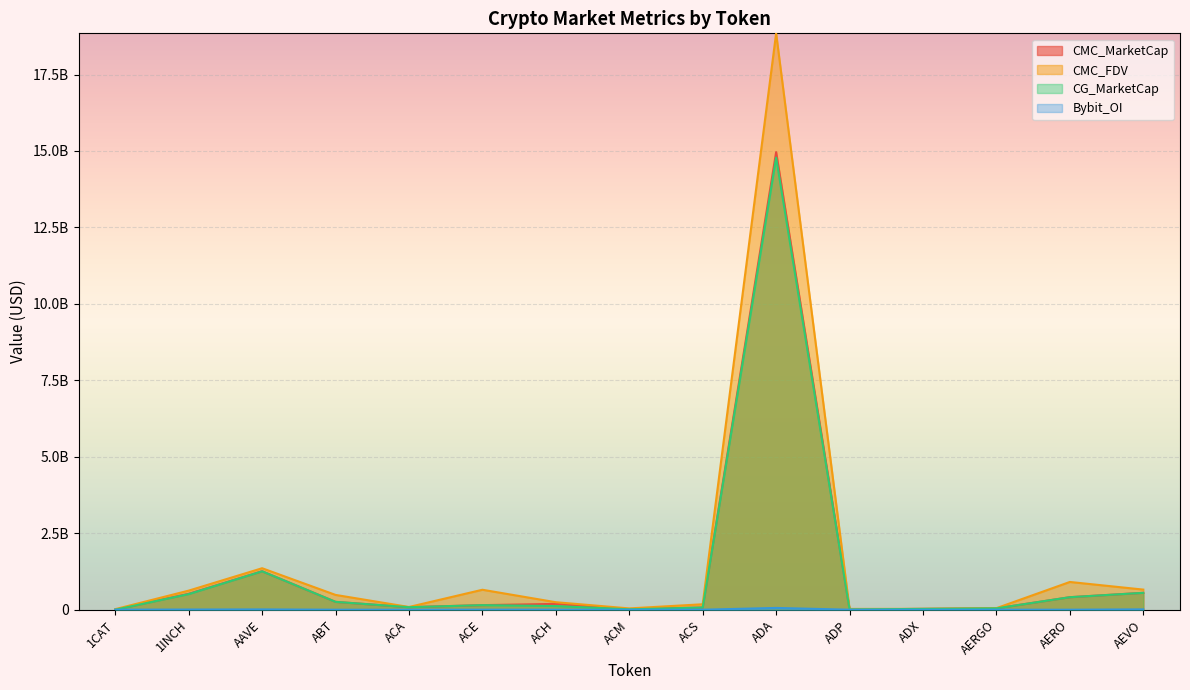

What is the difference between the highest and lowest values at ADA?

18788434503.9